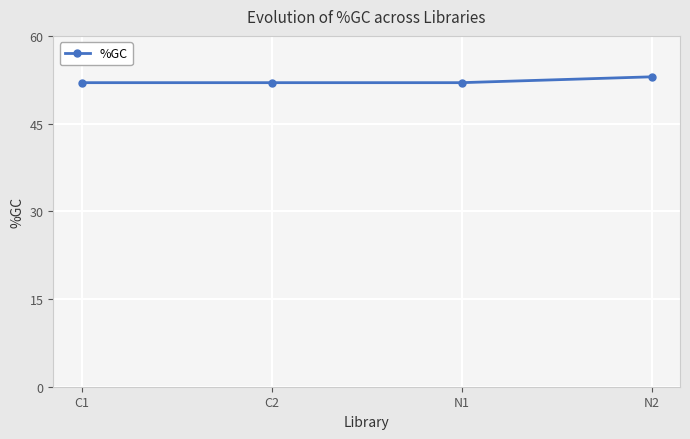

What is the label of the 2nd point from the right?

N1